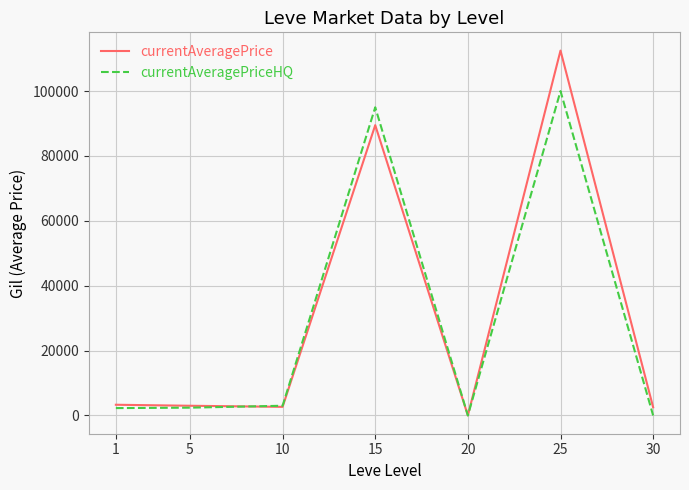

At which category is the sum across all series the highest?

25